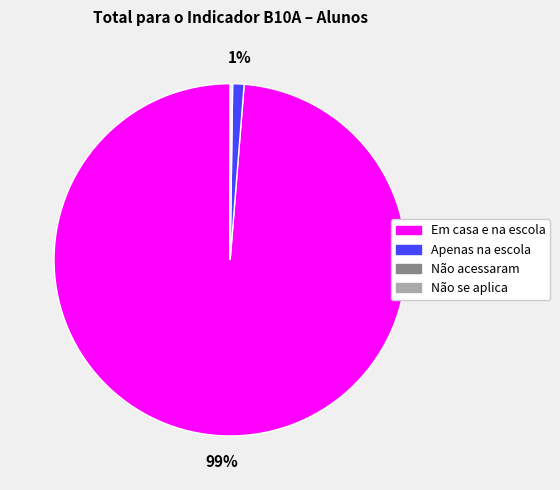

To the nearest percent, what percentage of the pie is Apenas na escola?

1%